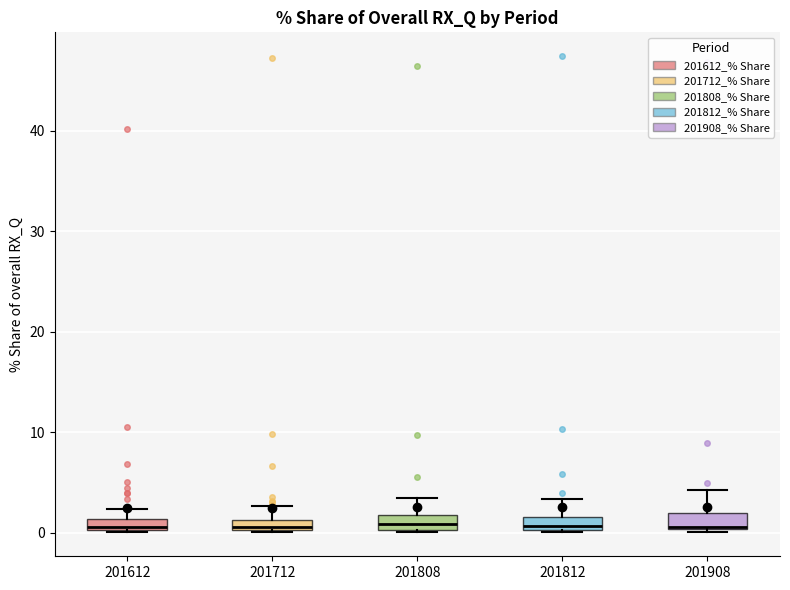

Where does the median line of the box at x = 201808 sit on the y-axis? The values are not printed on the chart, so give them approximately, as read against the axis.

1